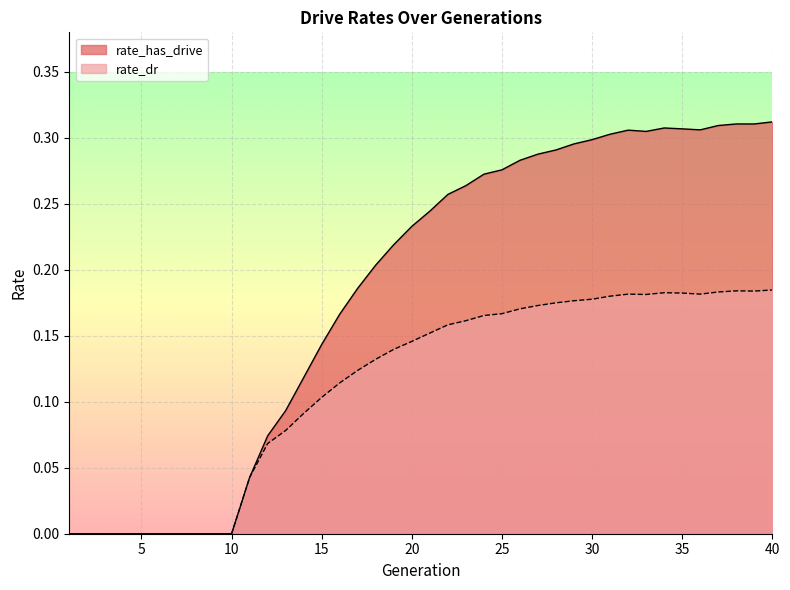

True or false: rate_dr and rate_has_drive cross at least once.

False